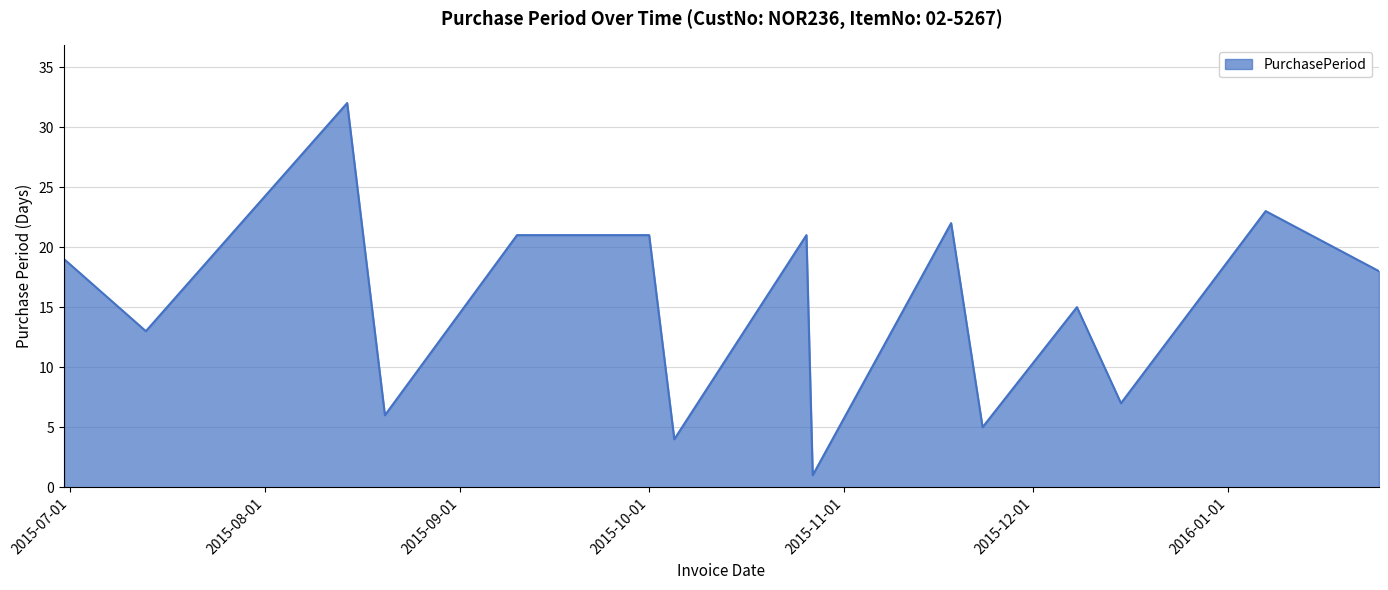

How many categories are shown in the chart?

15